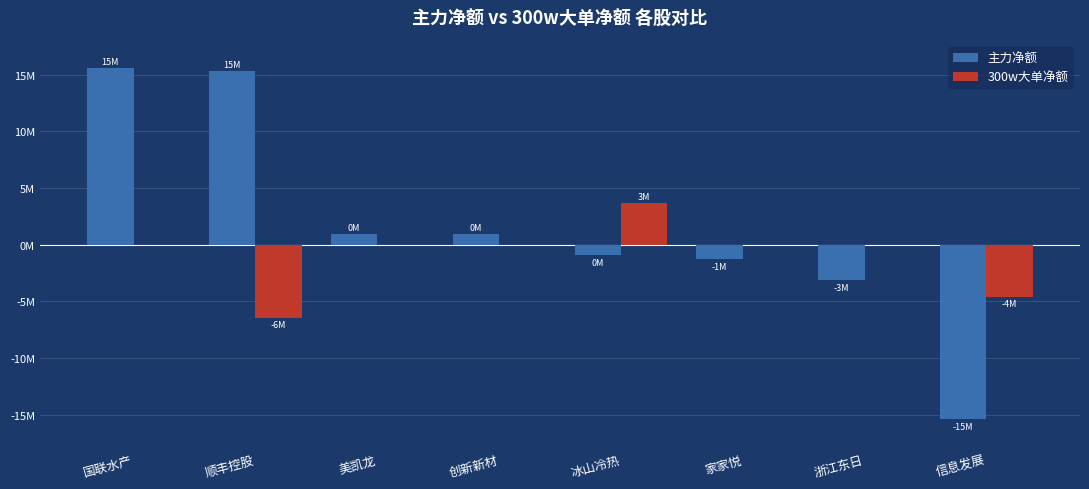

Where does the 主力净额 series first go above 921448?

国联水产